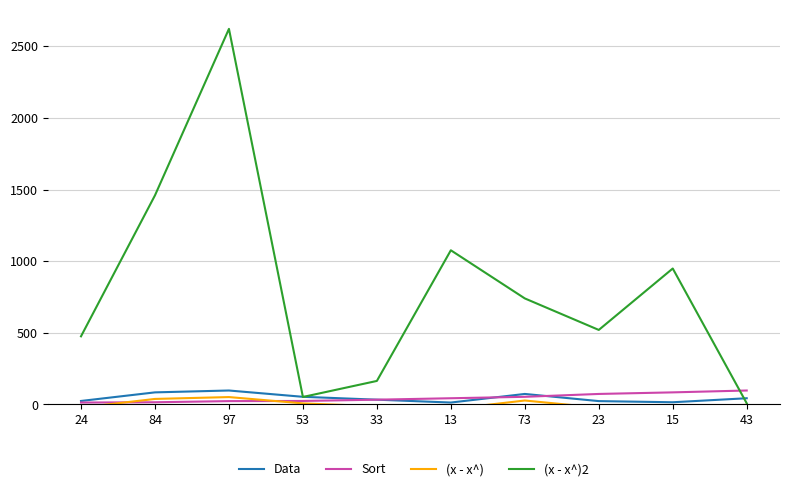

In Data, how many points are higher than both neighbors (excluding endpoints)?

2